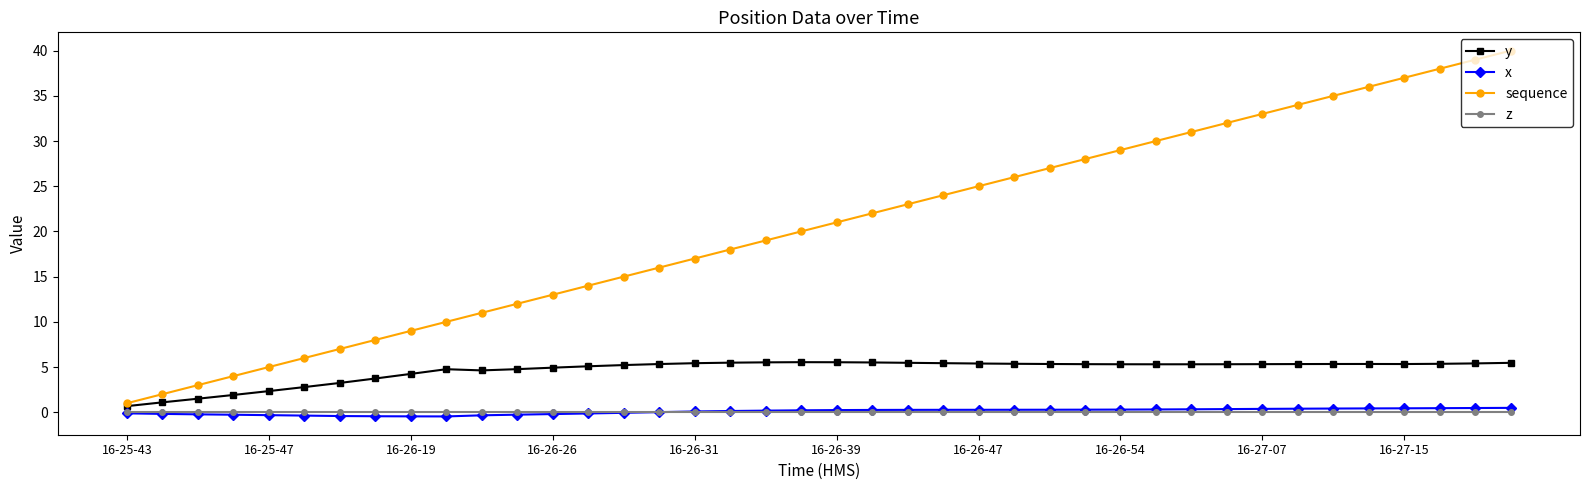

How many distinct data groups are displayed?

4